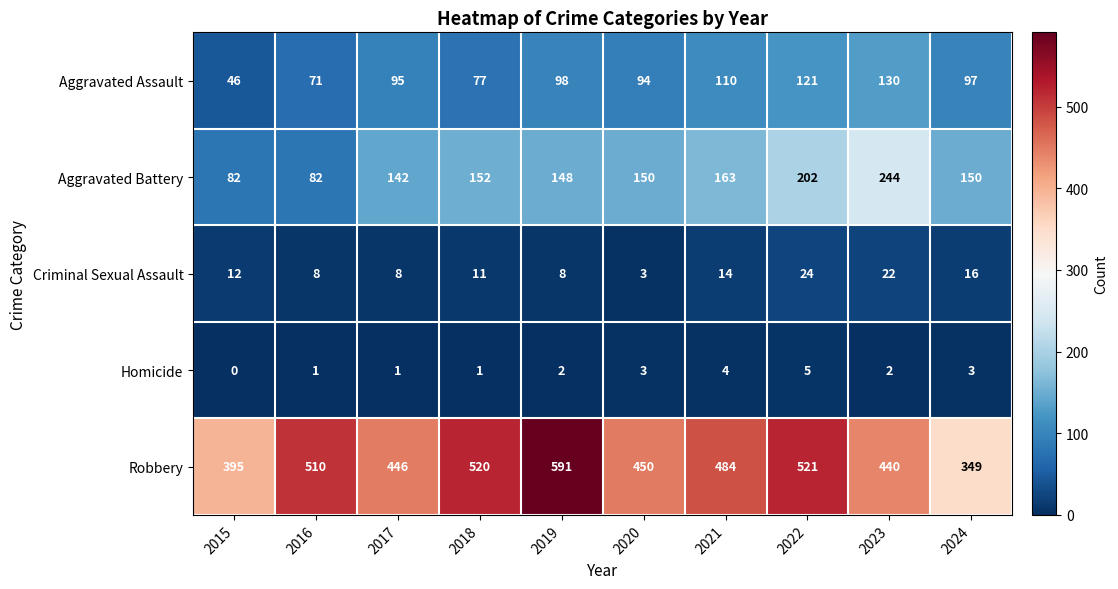

Which category has the lowest value across all series?

2015